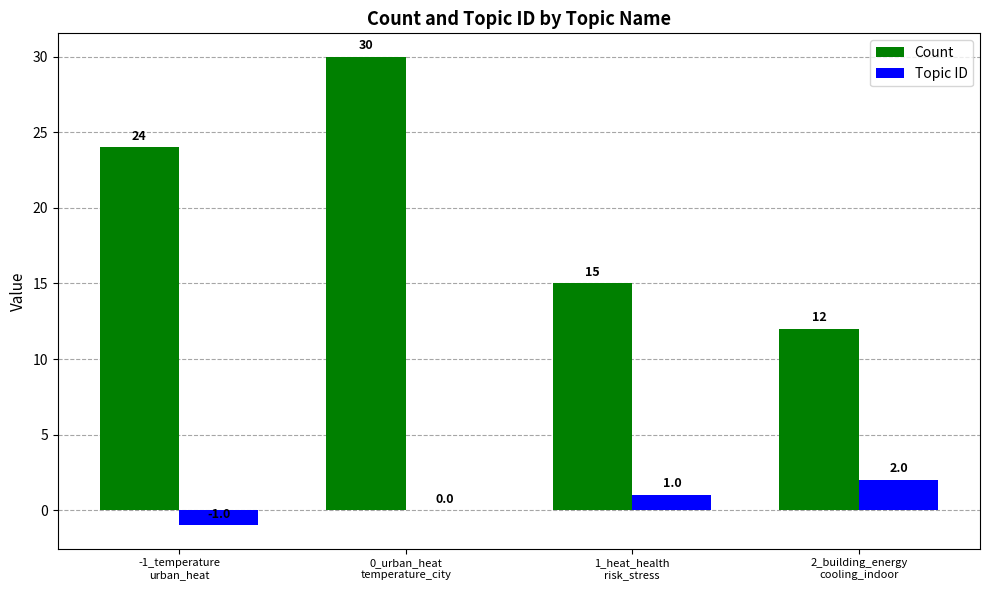

Which series has the largest total across all categories?

Count